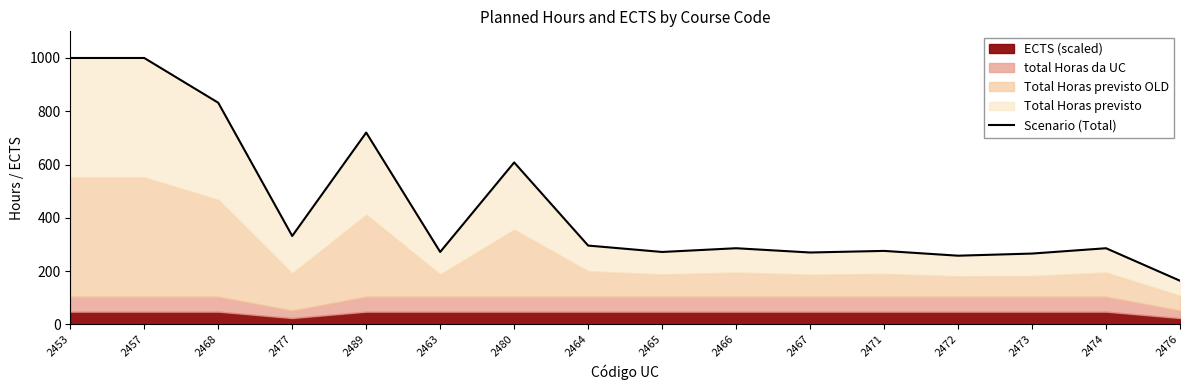

Where is the first local maximum?

2489